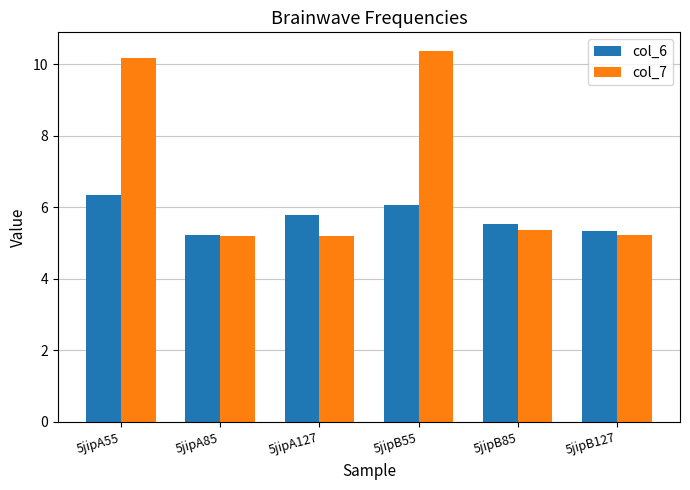

What position from the right is 5jipB55?

3